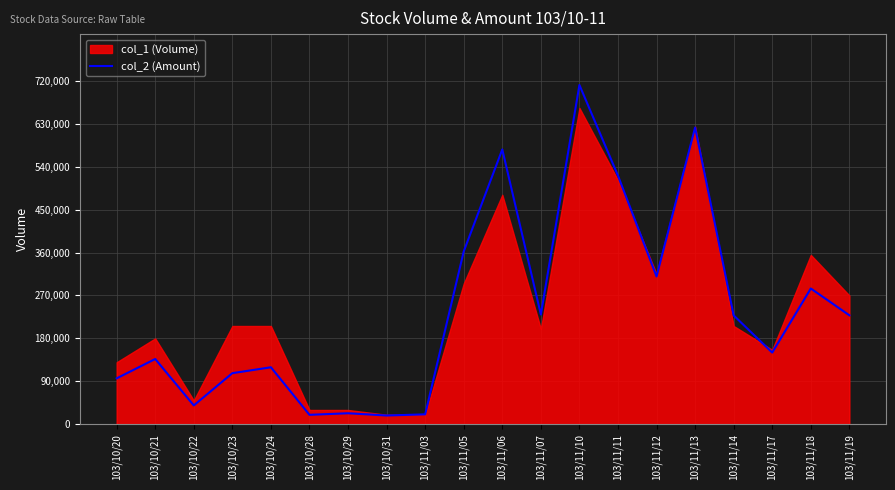

Where is the first local maximum?

103/10/21